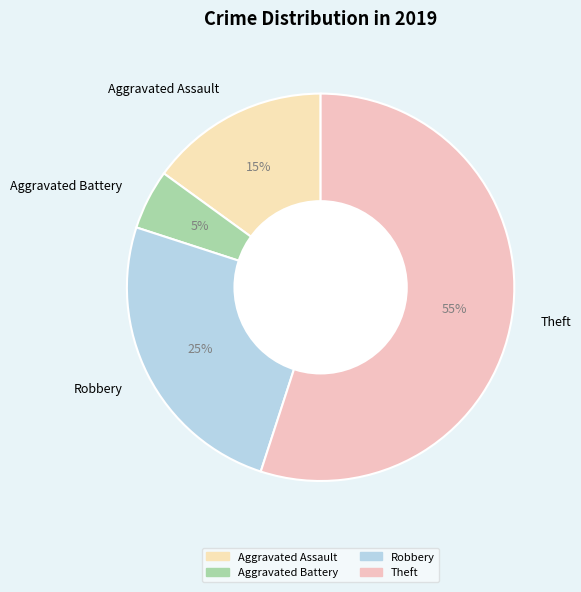

To the nearest percent, what portion does Robbery represent?

25%